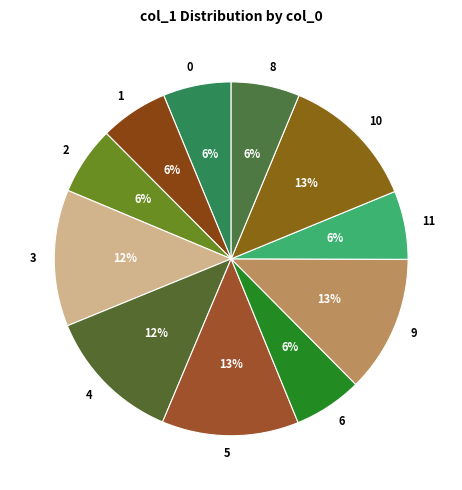

What percentage is the 6 slice, to the nearest percent?

6%